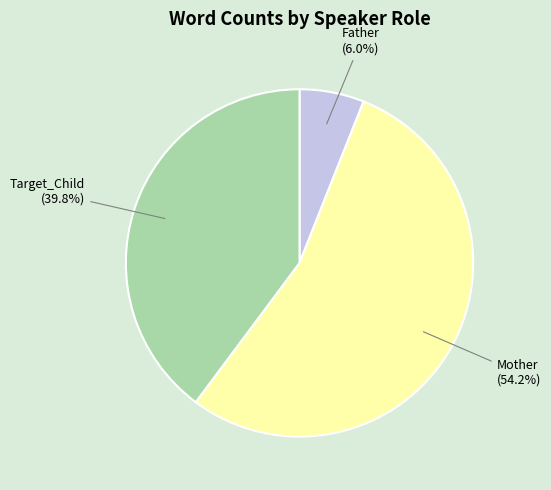

Is it true that Target_Child is 40% of the pie?

True